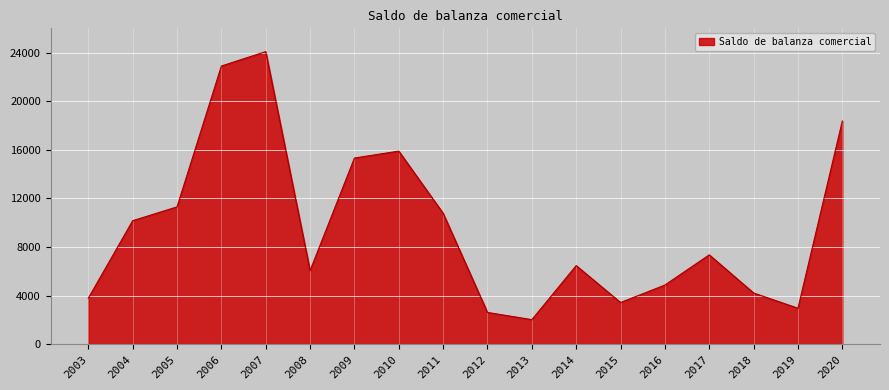

Count the number of data series in this chart.

1